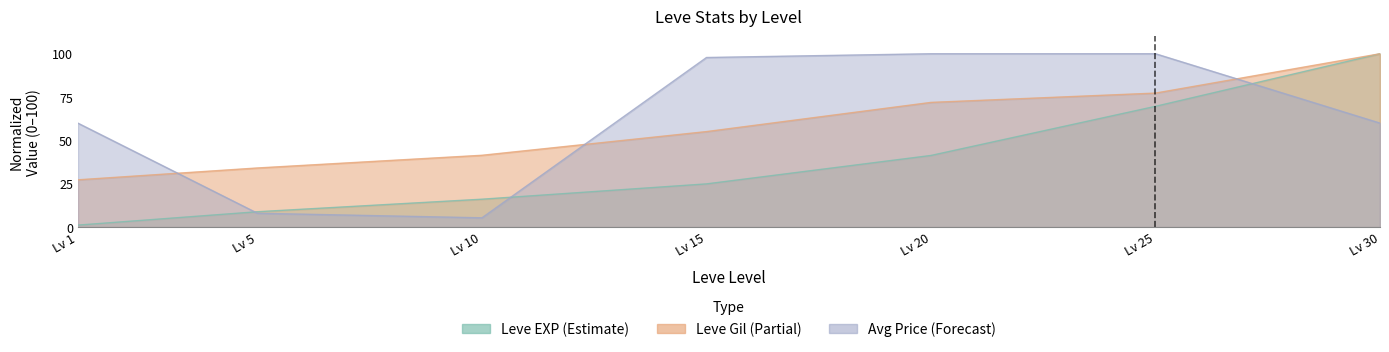

At which category is the sum across all series the highest?

Lv 30